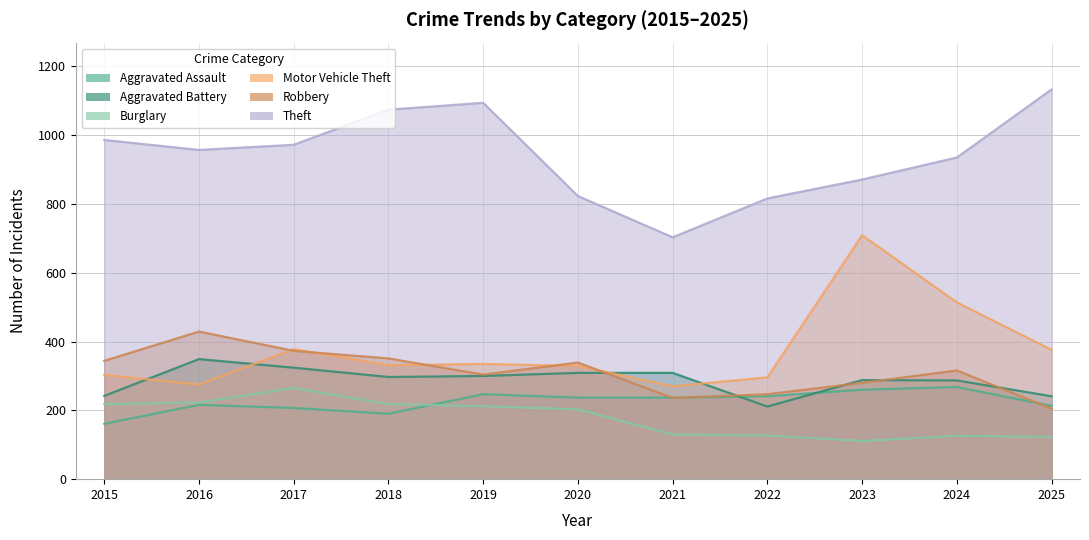

True or false: Aggravated Battery and Burglary intersect in this chart.

False